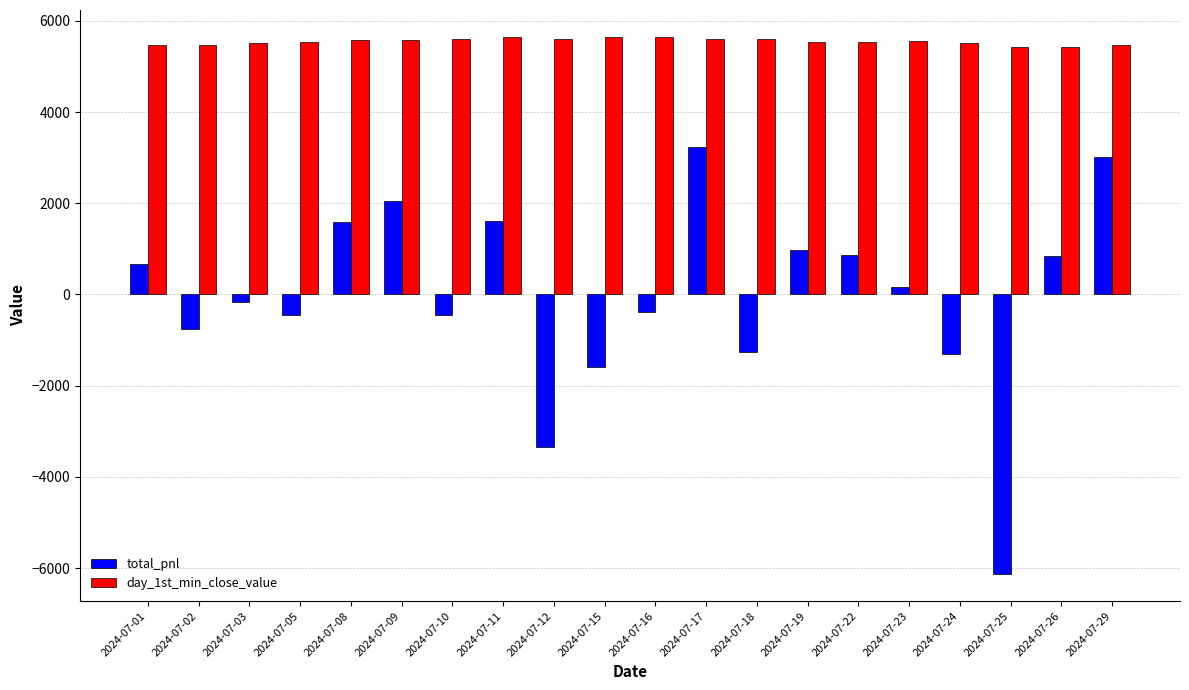

What is the total value across all series at 2024-07-01?

6149.0